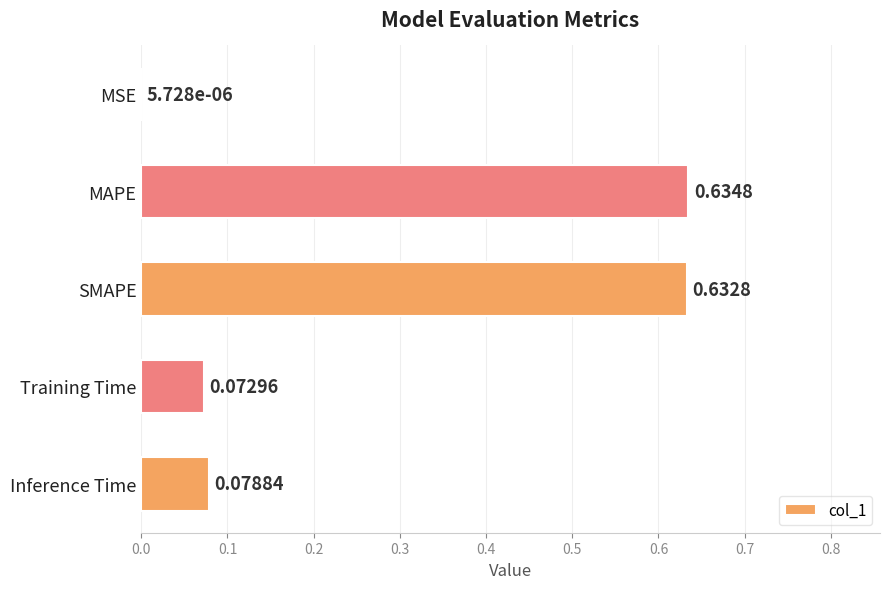

What is the sum of the values at MAPE and SMAPE?

1.3